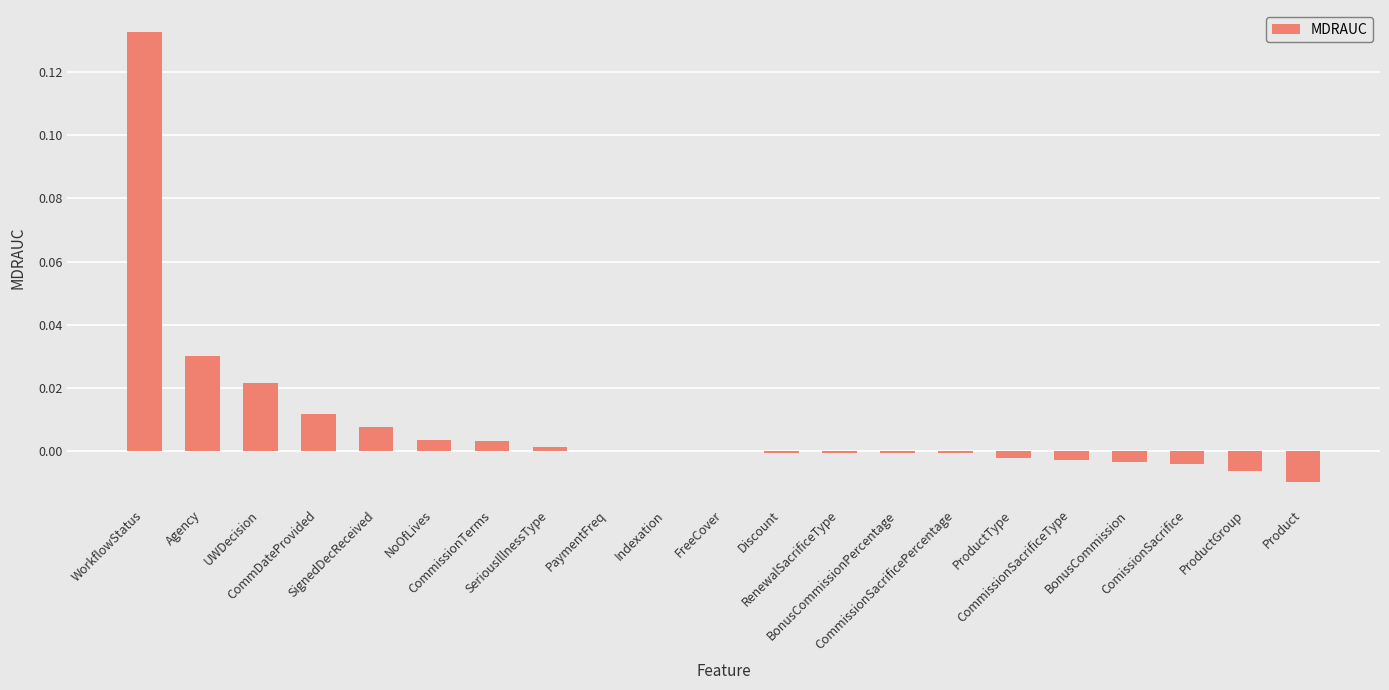

Reading left to right, transcribe all the data shown in this chart.

0.1	0.0	0.0	0.0	0.0	0.0	0.0	0.0	0.0	0.0	0.0	-0.0	-0.0	-0.0	-0.0	-0.0	-0.0	-0.0	-0.0	-0.0	-0.0